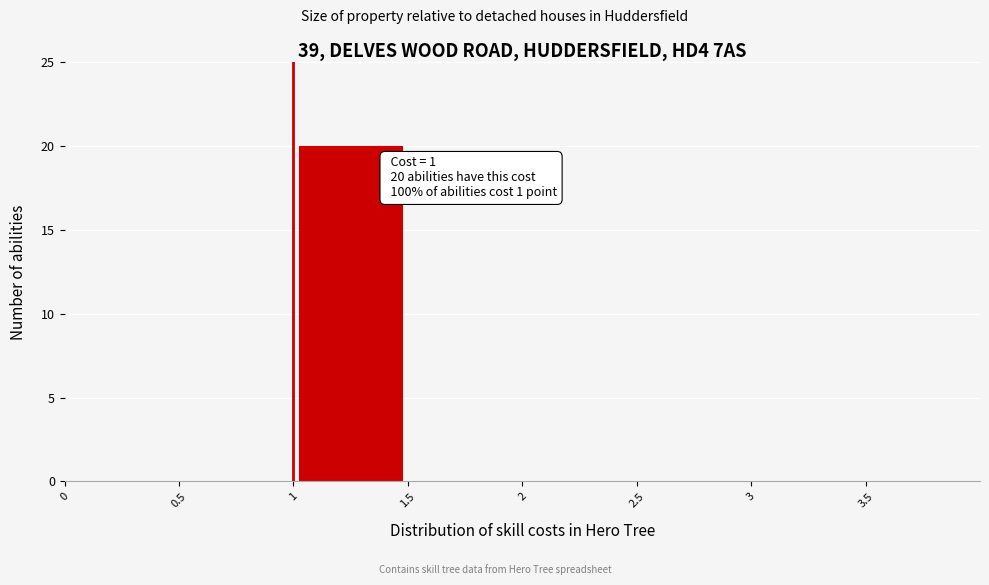

Over which range of the x-axis is the bar tallest?

1.0 to 1.5